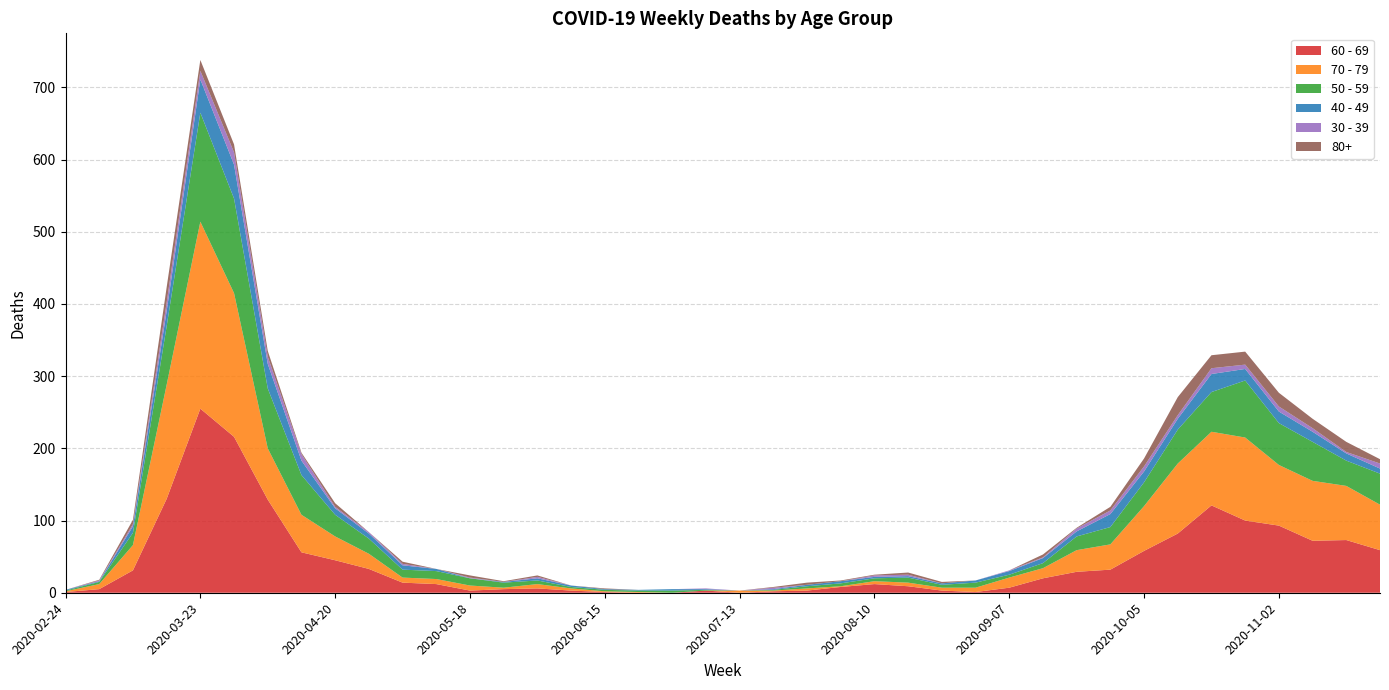

Reading left to right, list all the values displayed in this chart.

60 - 69: 2020-02-24=1	2020-03-02=5	2020-03-09=31	2020-03-16=130	2020-03-23=255	2020-03-30=216	2020-04-06=129	2020-04-13=56	2020-04-20=45	2020-04-27=33	2020-05-04=14	2020-05-11=12	2020-05-18=3	2020-05-25=5	2020-06-01=6	2020-06-08=3	2020-06-15=1	2020-06-22=0	2020-06-29=0	2020-07-06=3	2020-07-13=0	2020-07-20=2	2020-07-27=3	2020-08-03=8	2020-08-10=12	2020-08-17=9	2020-08-24=3	2020-08-31=1	2020-09-07=7	2020-09-14=20	2020-09-21=29	2020-09-28=32	2020-10-05=58	2020-10-12=82	2020-10-19=121	2020-10-26=100	2020-11-02=93	2020-11-09=72	2020-11-16=73	2020-11-23=59
70 - 79: 2020-02-24=1	2020-03-02=7	2020-03-09=35	2020-03-16=158	2020-03-23=259	2020-03-30=199	2020-04-06=71	2020-04-13=52	2020-04-20=33	2020-04-27=21	2020-05-04=7	2020-05-11=7	2020-05-18=7	2020-05-25=2	2020-06-01=6	2020-06-08=3	2020-06-15=1	2020-06-22=1	2020-06-29=0	2020-07-06=0	2020-07-13=3	2020-07-20=1	2020-07-27=3	2020-08-03=1	2020-08-10=4	2020-08-17=5	2020-08-24=4	2020-08-31=6	2020-09-07=14	2020-09-14=14	2020-09-21=30	2020-09-28=35	2020-10-05=62	2020-10-12=97	2020-10-19=102	2020-10-26=115	2020-11-02=84	2020-11-09=83	2020-11-16=75	2020-11-23=63
50 - 59: 2020-02-24=1	2020-03-02=3	2020-03-09=17	2020-03-16=81	2020-03-23=151	2020-03-30=131	2020-04-06=83	2020-04-13=55	2020-04-20=30	2020-04-27=21	2020-05-04=11	2020-05-11=11	2020-05-18=10	2020-05-25=7	2020-06-01=5	2020-06-08=2	2020-06-15=2	2020-06-22=2	2020-06-29=3	2020-07-06=1	2020-07-13=0	2020-07-20=1	2020-07-27=3	2020-08-03=4	2020-08-10=4	2020-08-17=7	2020-08-24=4	2020-08-31=7	2020-09-07=4	2020-09-14=7	2020-09-21=19	2020-09-28=24	2020-10-05=33	2020-10-12=47	2020-10-19=55	2020-10-26=79	2020-11-02=58	2020-11-09=54	2020-11-16=35	2020-11-23=43
40 - 49: 2020-02-24=1	2020-03-02=1	2020-03-09=9	2020-03-16=21	2020-03-23=46	2020-03-30=47	2020-04-06=34	2020-04-13=20	2020-04-20=9	2020-04-27=7	2020-05-04=6	2020-05-11=3	2020-05-18=0	2020-05-25=1	2020-06-01=3	2020-06-08=2	2020-06-15=1	2020-06-22=1	2020-06-29=2	2020-07-06=1	2020-07-13=0	2020-07-20=1	2020-07-27=2	2020-08-03=3	2020-08-10=2	2020-08-17=2	2020-08-24=2	2020-08-31=3	2020-09-07=5	2020-09-14=7	2020-09-21=7	2020-09-28=18	2020-10-05=15	2020-10-12=15	2020-10-19=25	2020-10-26=16	2020-11-02=16	2020-11-09=14	2020-11-16=10	2020-11-23=7
30 - 39: 2020-02-24=0	2020-03-02=1	2020-03-09=3	2020-03-16=12	2020-03-23=12	2020-03-30=17	2020-04-06=10	2020-04-13=9	2020-04-20=2	2020-04-27=2	2020-05-04=2	2020-05-11=0	2020-05-18=1	2020-05-25=0	2020-06-01=2	2020-06-08=0	2020-06-15=0	2020-06-22=0	2020-06-29=0	2020-07-06=1	2020-07-13=0	2020-07-20=2	2020-07-27=0	2020-08-03=0	2020-08-10=2	2020-08-17=2	2020-08-24=0	2020-08-31=0	2020-09-07=1	2020-09-14=1	2020-09-21=4	2020-09-28=5	2020-10-05=7	2020-10-12=5	2020-10-19=8	2020-10-26=6	2020-11-02=7	2020-11-09=5	2020-11-16=2	2020-11-23=7
80+: 2020-02-24=0	2020-03-02=1	2020-03-09=6	2020-03-16=21	2020-03-23=15	2020-03-30=11	2020-04-06=8	2020-04-13=2	2020-04-20=5	2020-04-27=0	2020-05-04=3	2020-05-11=0	2020-05-18=3	2020-05-25=1	2020-06-01=2	2020-06-08=0	2020-06-15=1	2020-06-22=0	2020-06-29=0	2020-07-06=0	2020-07-13=0	2020-07-20=1	2020-07-27=3	2020-08-03=1	2020-08-10=1	2020-08-17=3	2020-08-24=2	2020-08-31=0	2020-09-07=0	2020-09-14=4	2020-09-21=1	2020-09-28=5	2020-10-05=11	2020-10-12=25	2020-10-19=18	2020-10-26=18	2020-11-02=19	2020-11-09=13	2020-11-16=14	2020-11-23=6